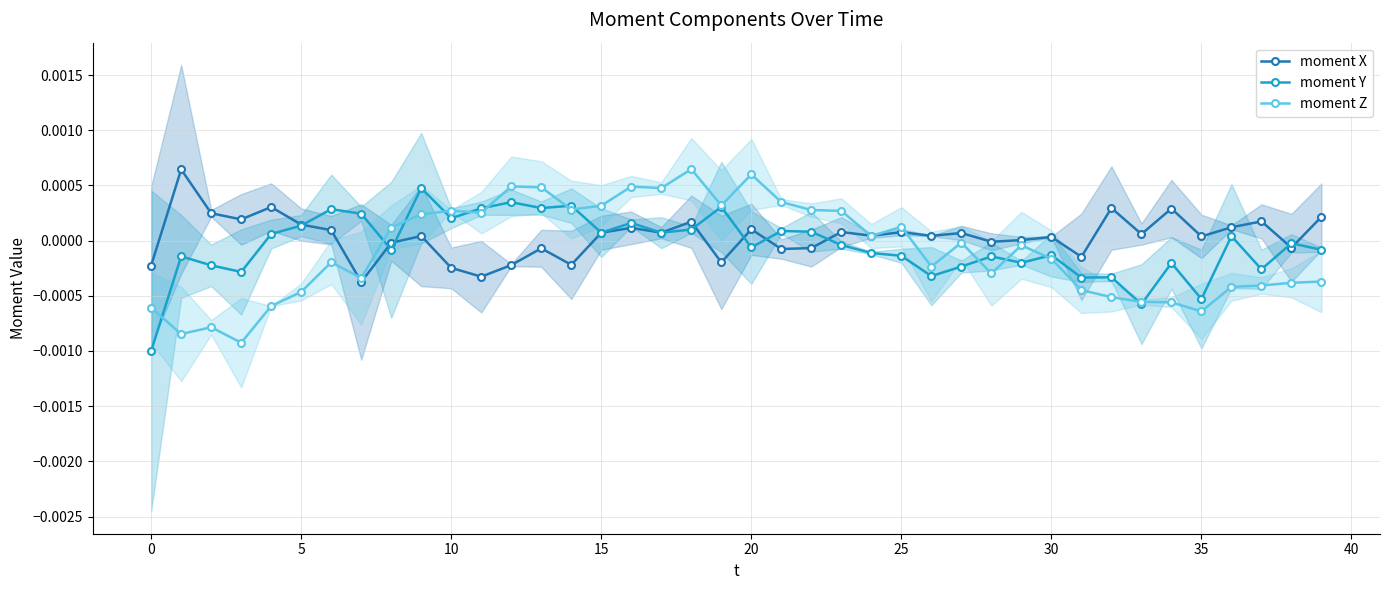

What are all the series names shown in the legend?

moment X, moment Y, moment Z